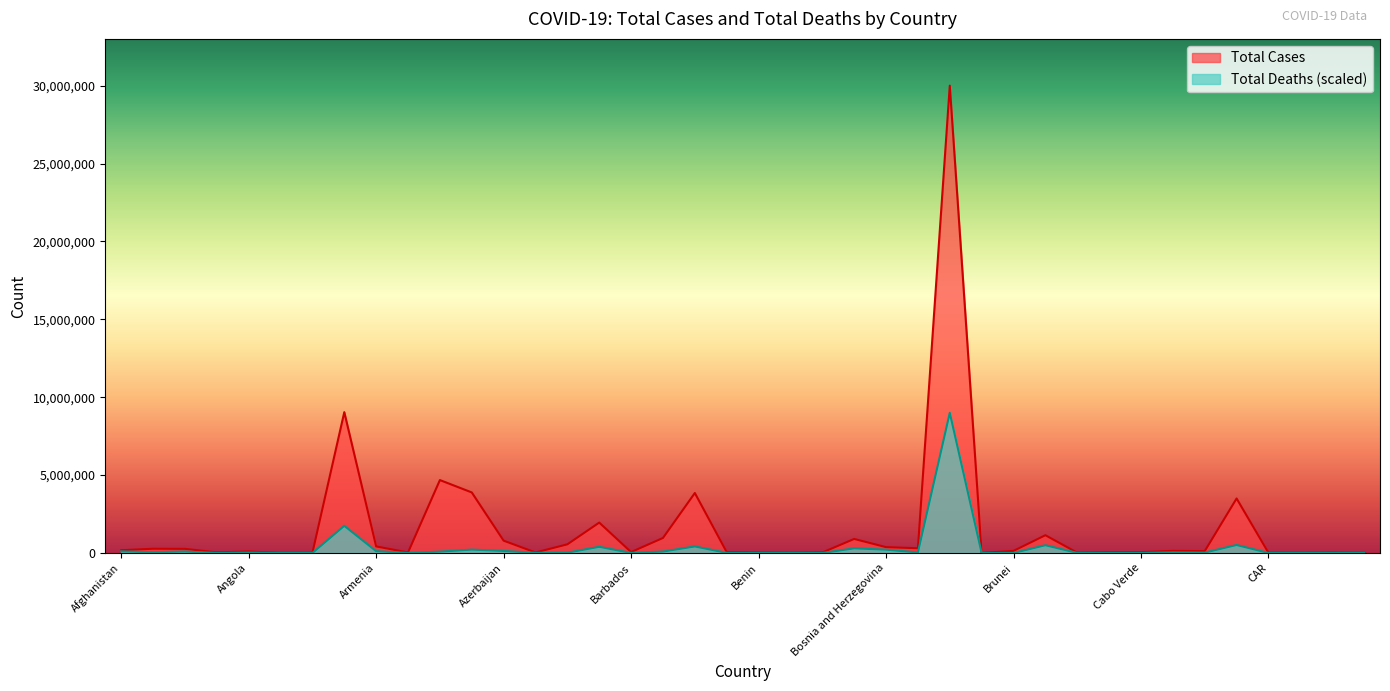

How many values in the Total Cases series exceed 135747?

19